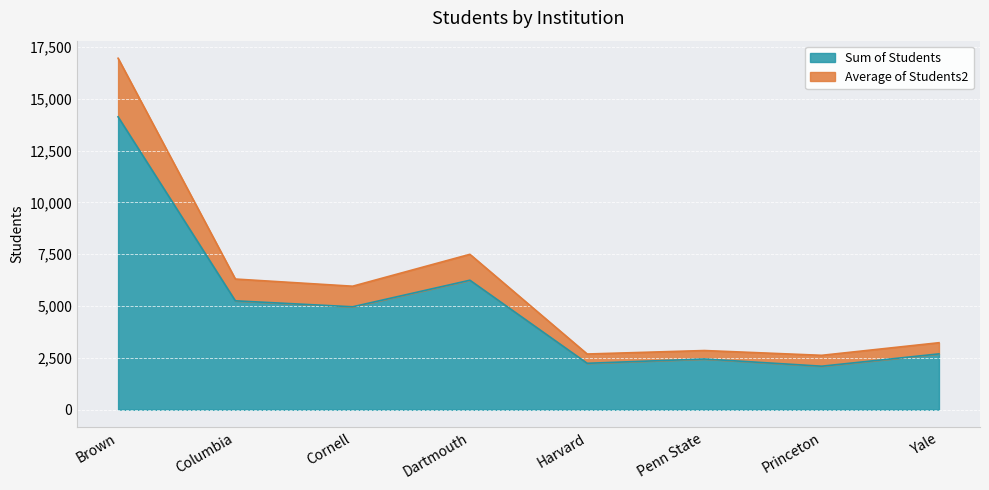

Between Princeton and Cornell, which is larger?

Cornell